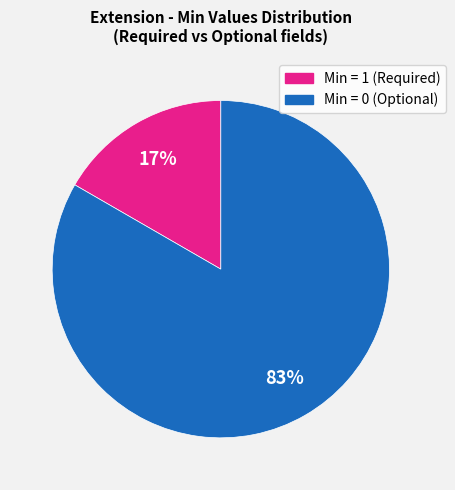

To the nearest percent, what is the average slice percentage?

50%